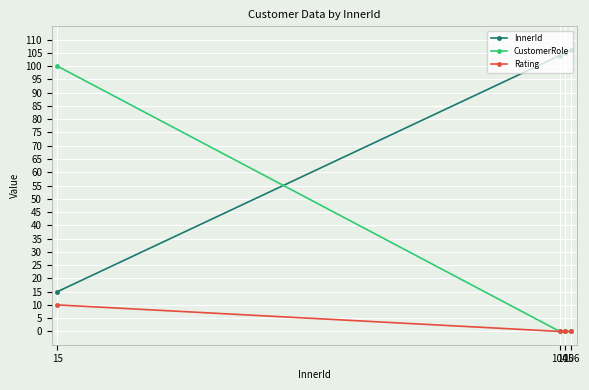

Does the chart display data point markers on the line(s)?

Yes